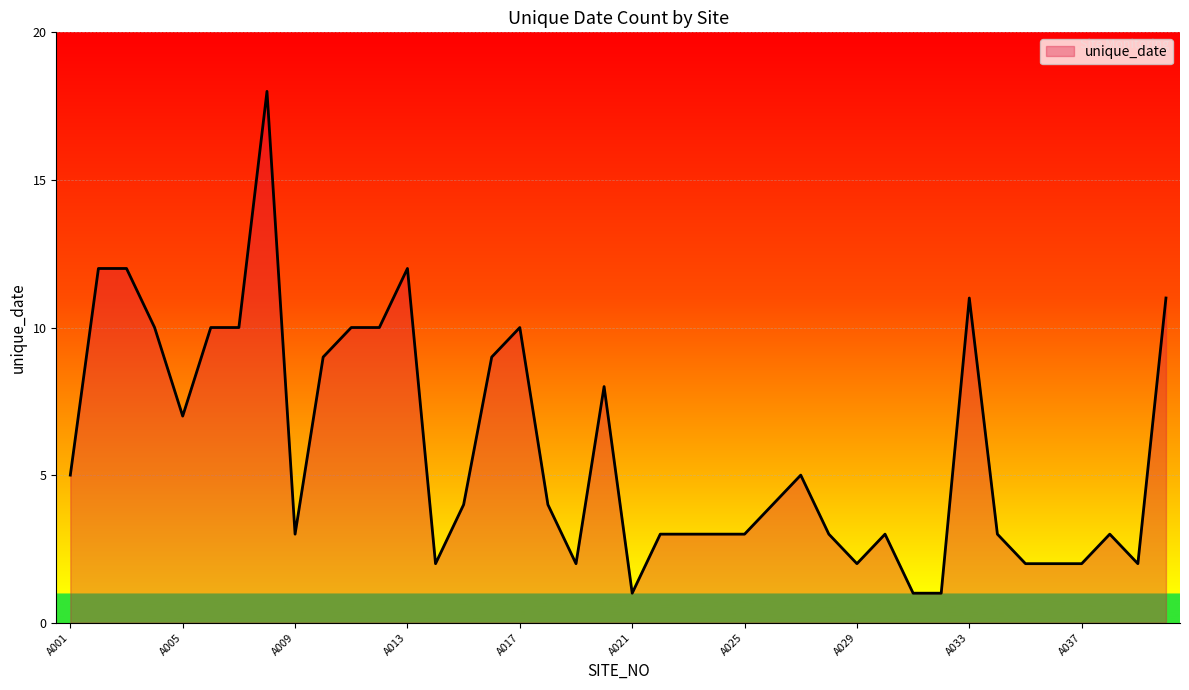

What is the maximum value shown in the chart?

18